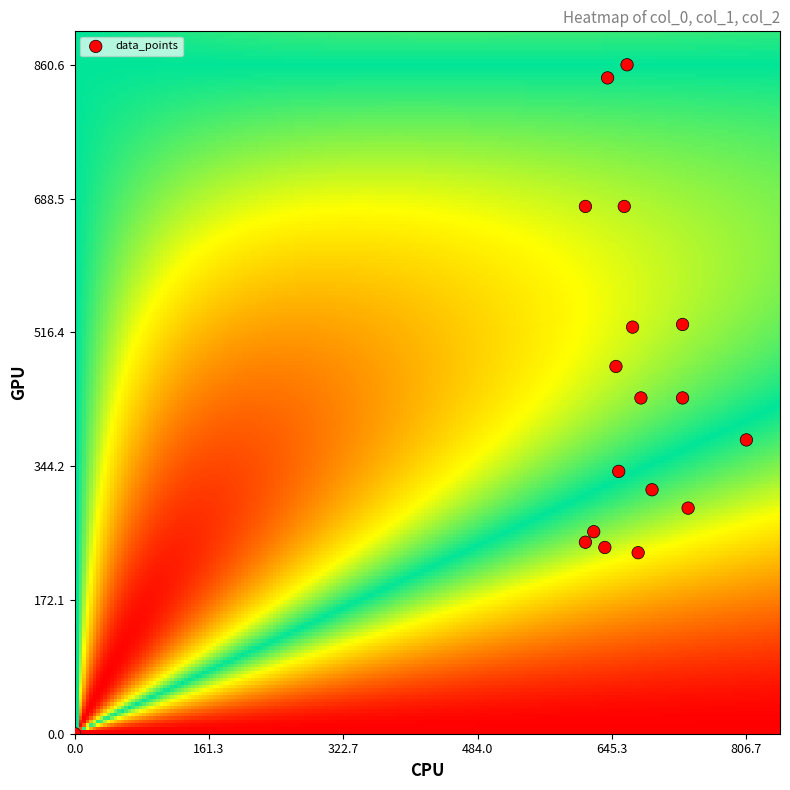

What is the range of X values (max minus min)?

806.7